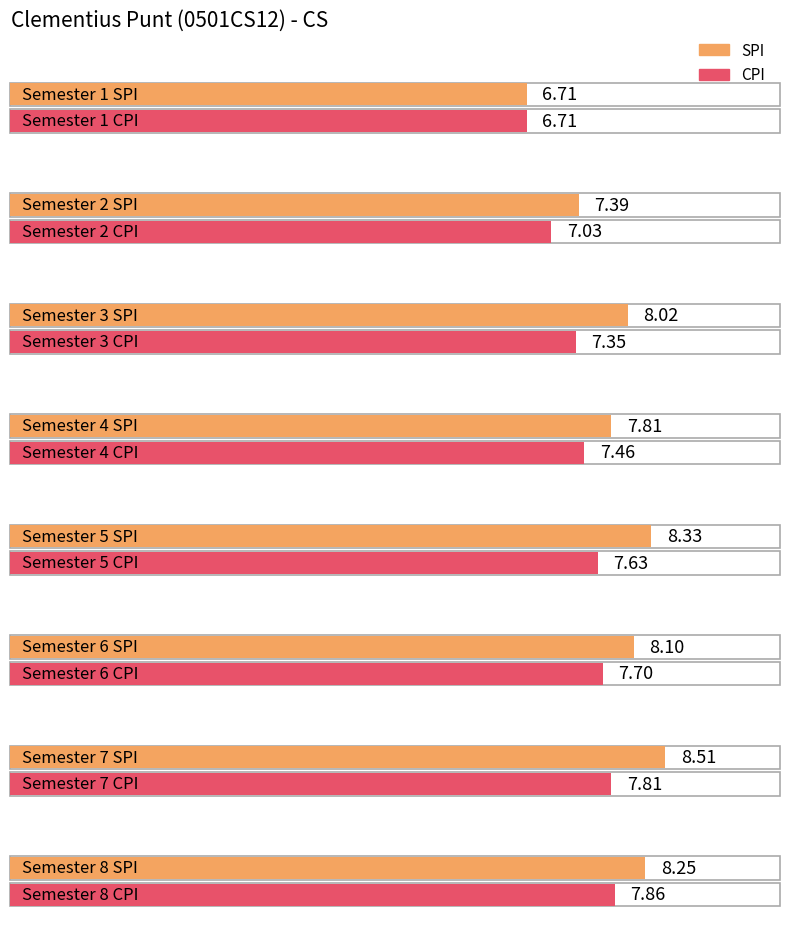

At how many categories does at least one series exceed 8?

5